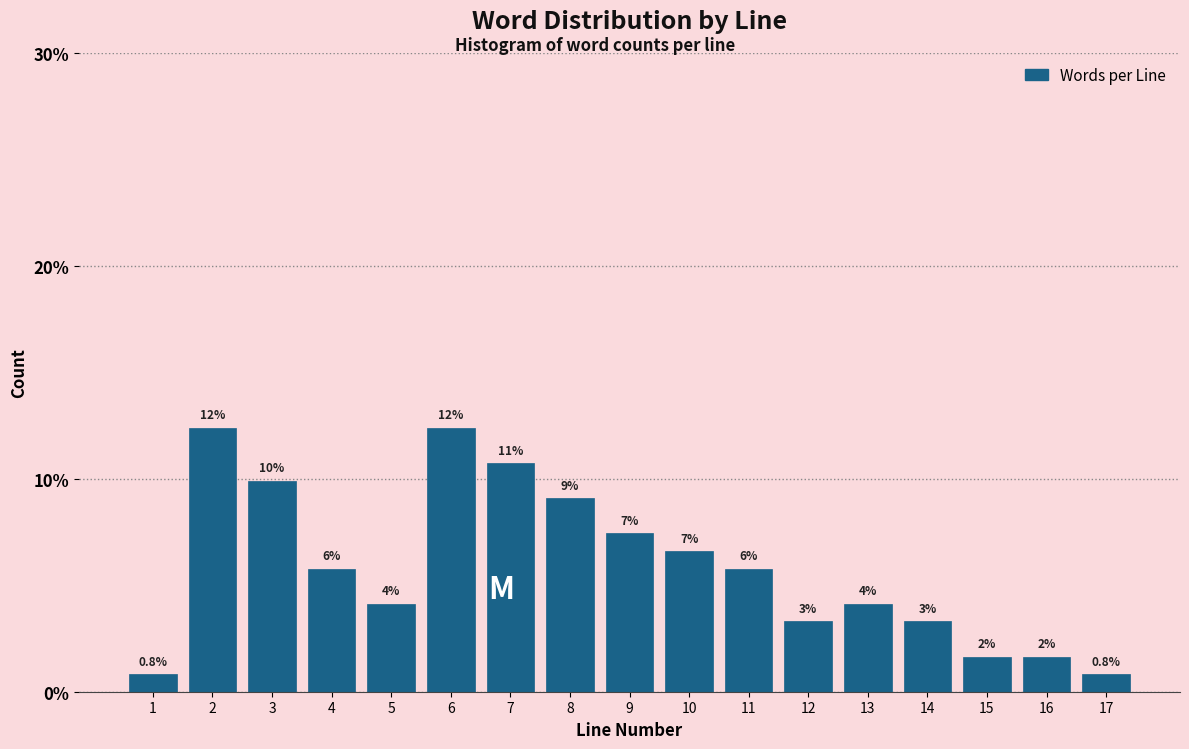

How many bars are there in total?

17